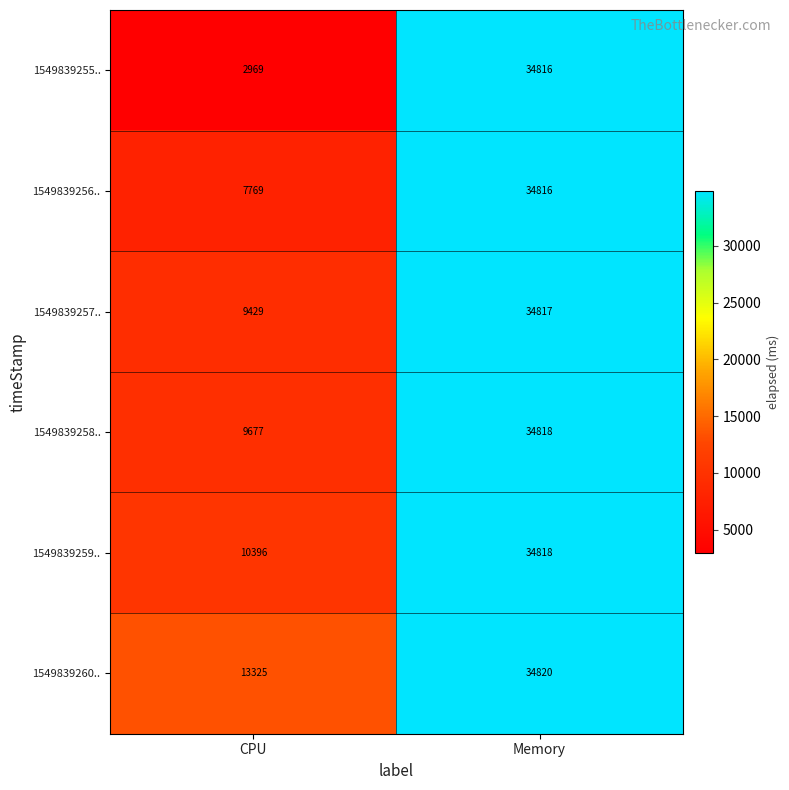

What value does the 1549839258.. series have at CPU?

9677